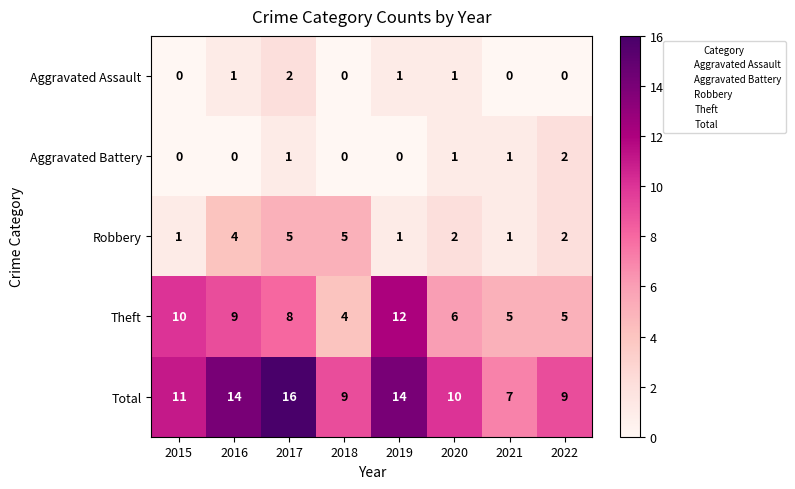

Which series has the largest total across all categories?

Total